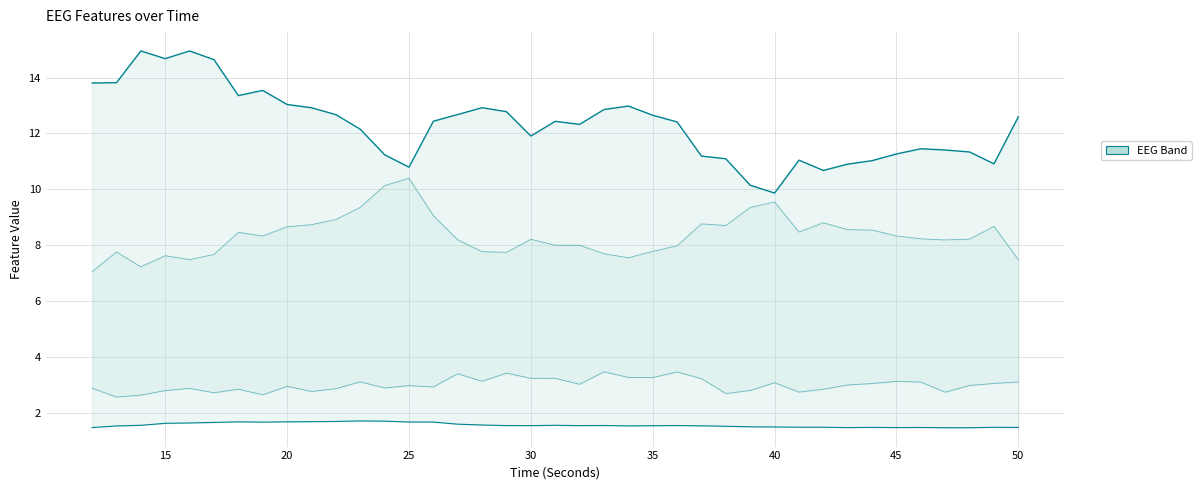

What is the value of the katz_fd_EEG point at the 15th from the left?

2.9